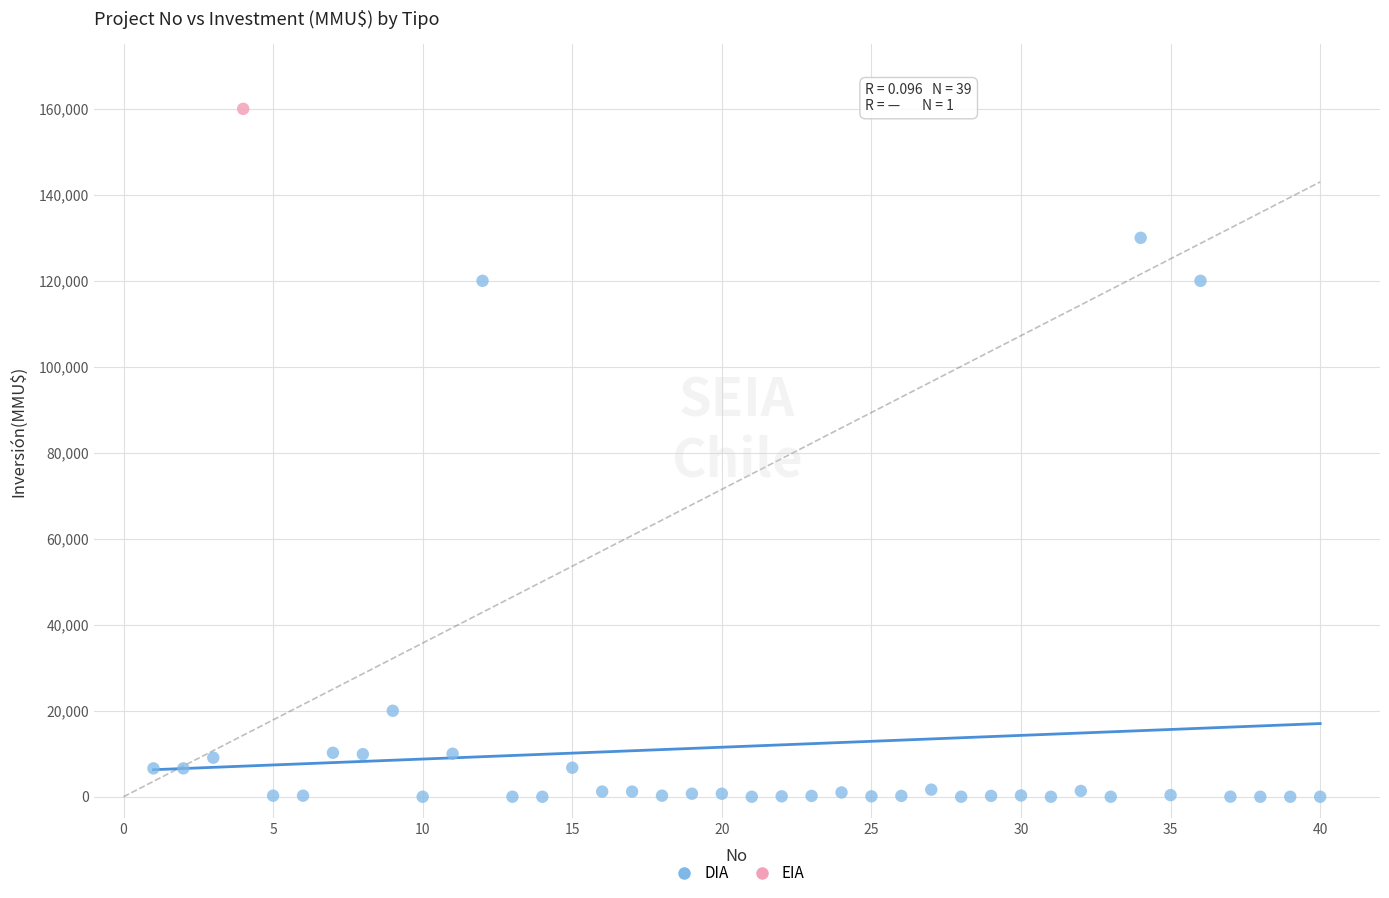

What are all the series names shown in the legend?

DIA, EIA